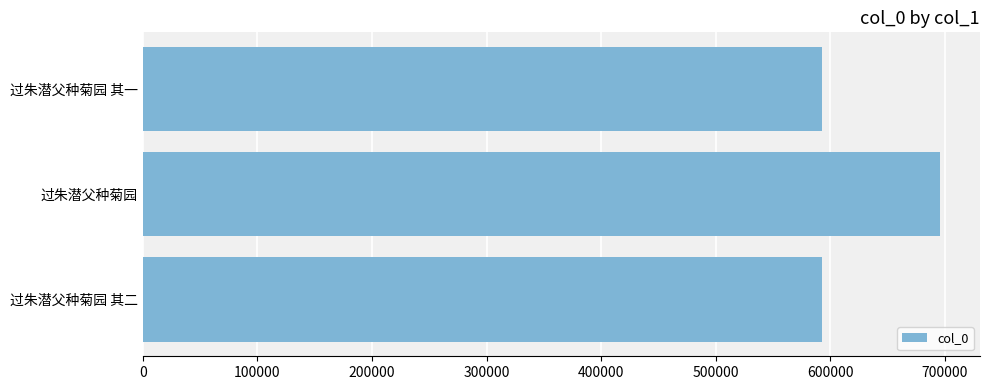

Where is the data nearest to the value 644520?

过朱潜父种菊园 其二